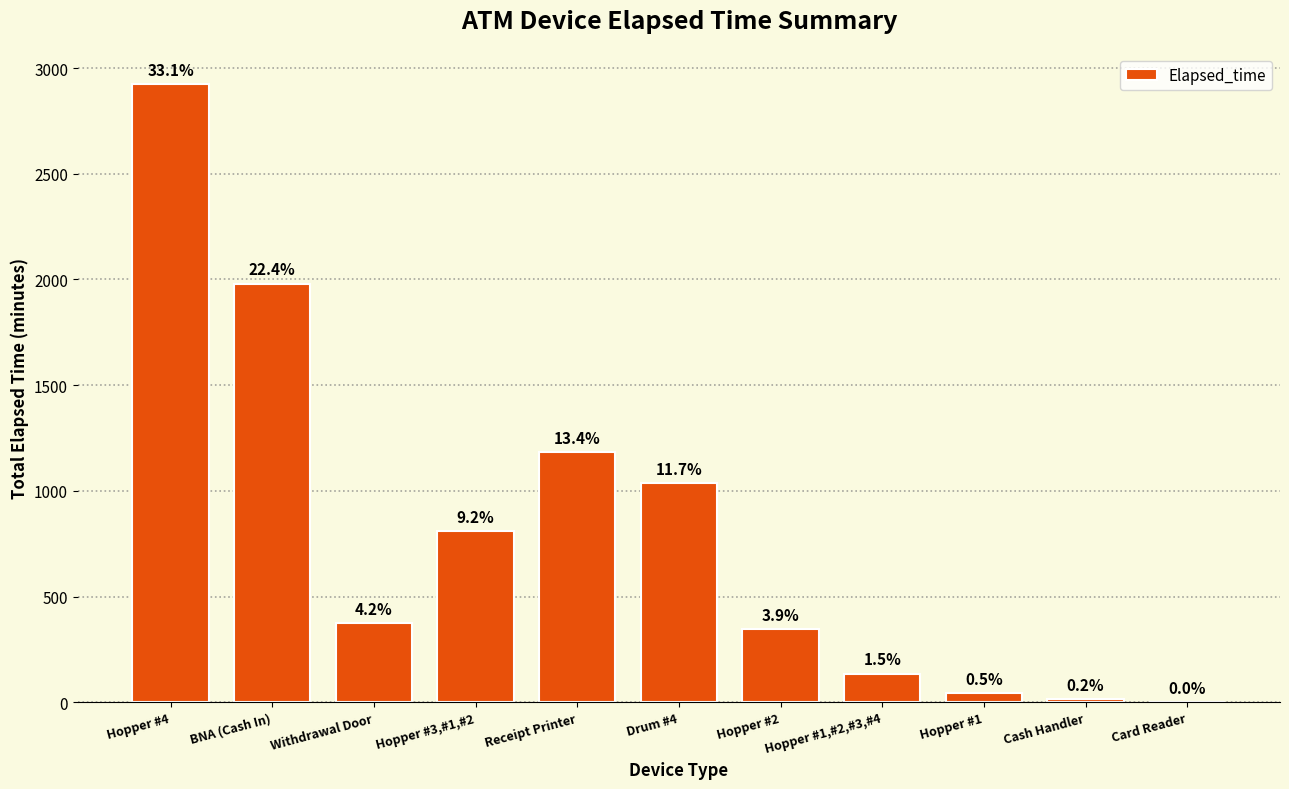

What is the difference between the values at Hopper #1,#2,#3,#4 and Card Reader?

135